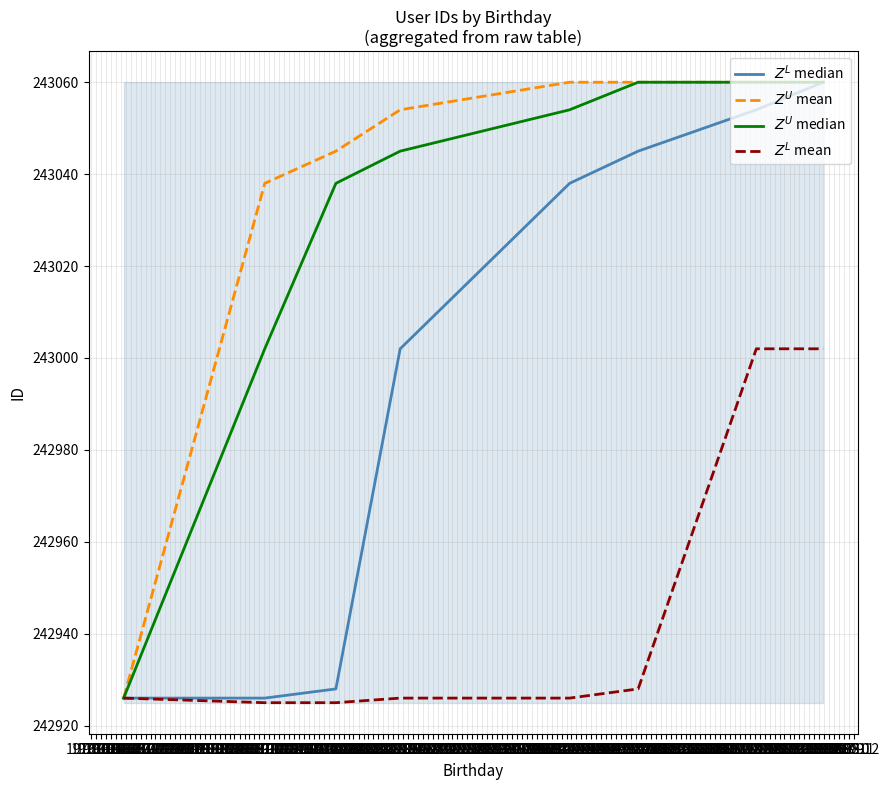

What is the difference between the maximum and minimum values in the $Z^U$ mean series?

134